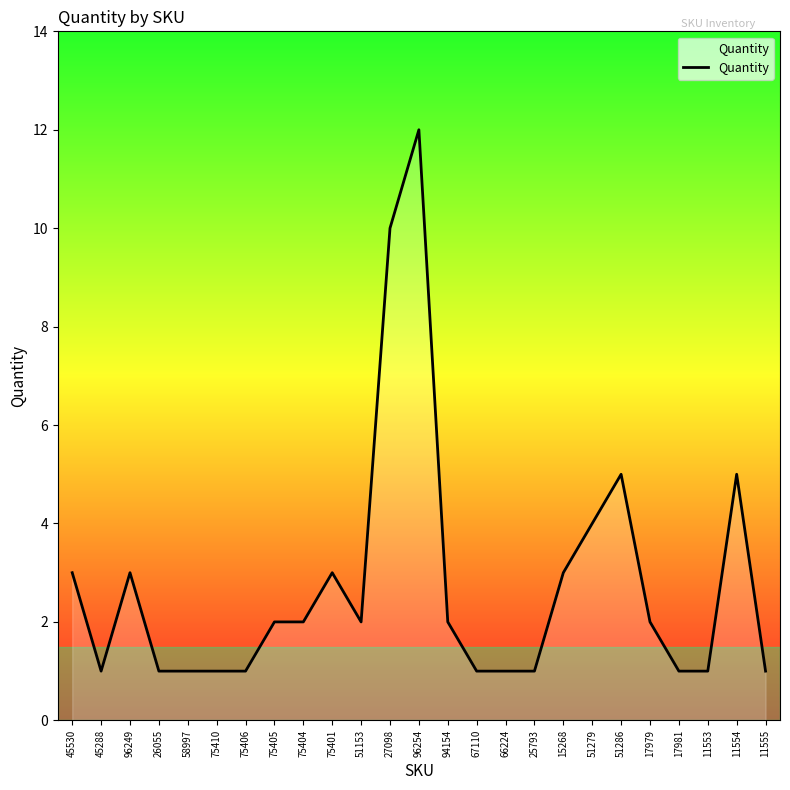

At which label does the data first exceed 2?

45530